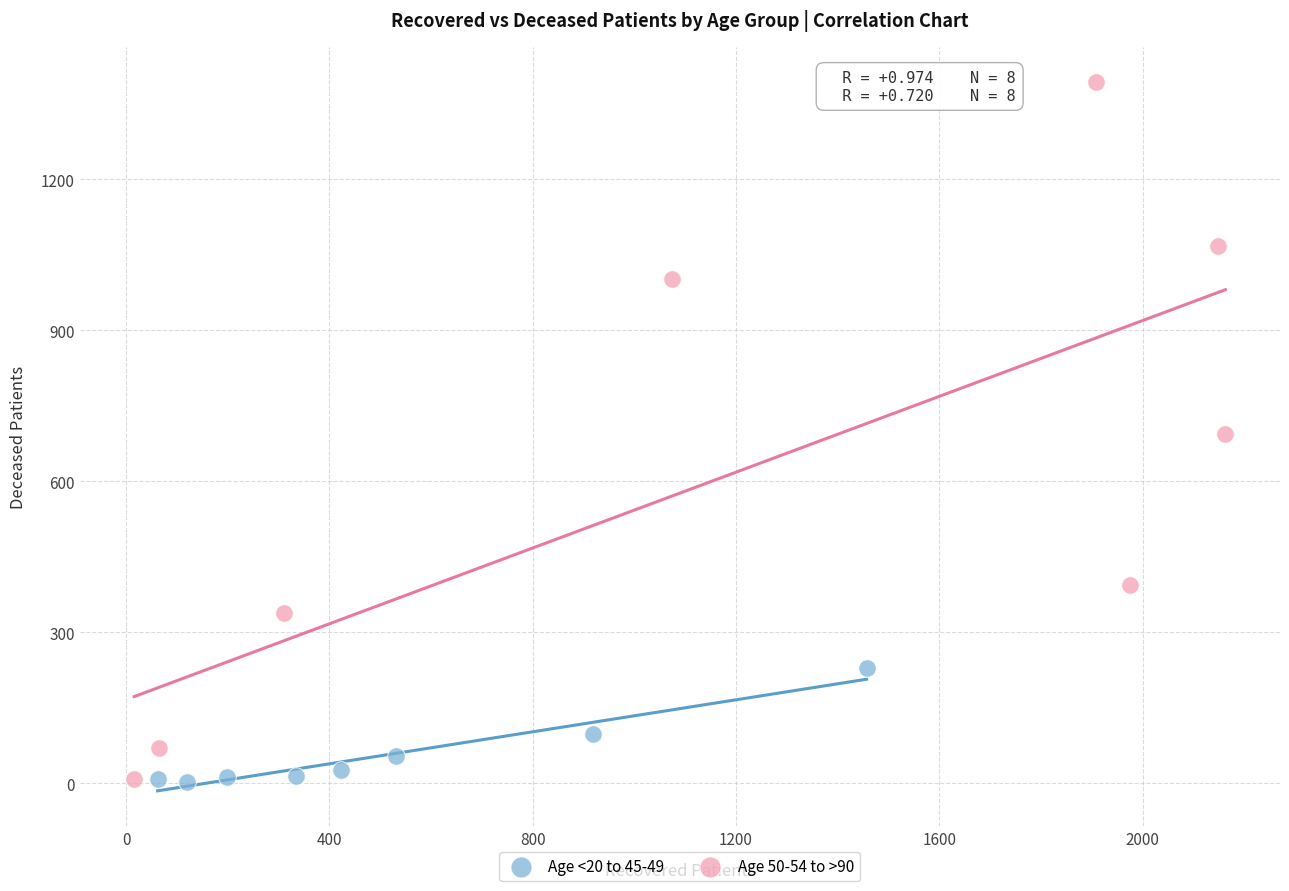

Which series reaches the maximum Y coordinate?

Age 50-54 to >90